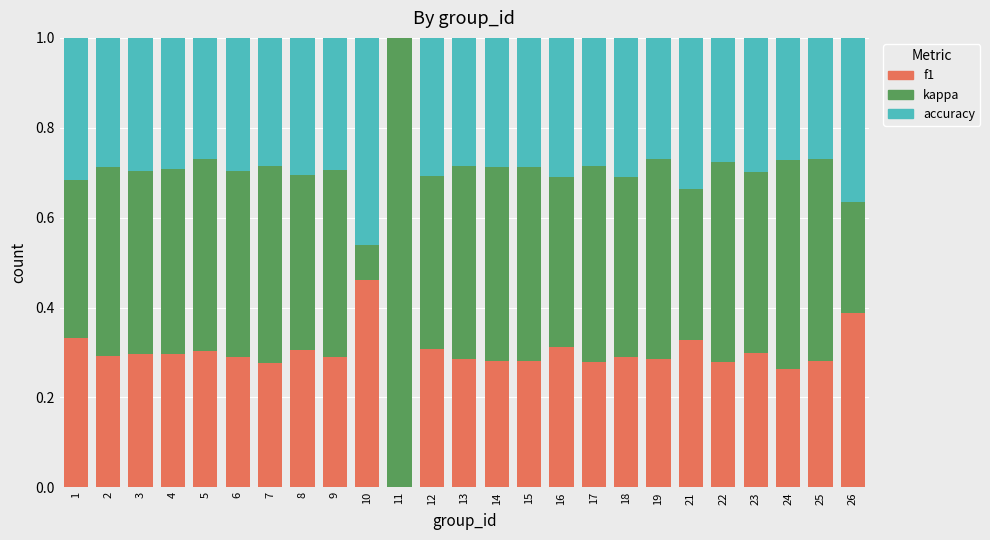

What is the total value across all series at 15?

1.0